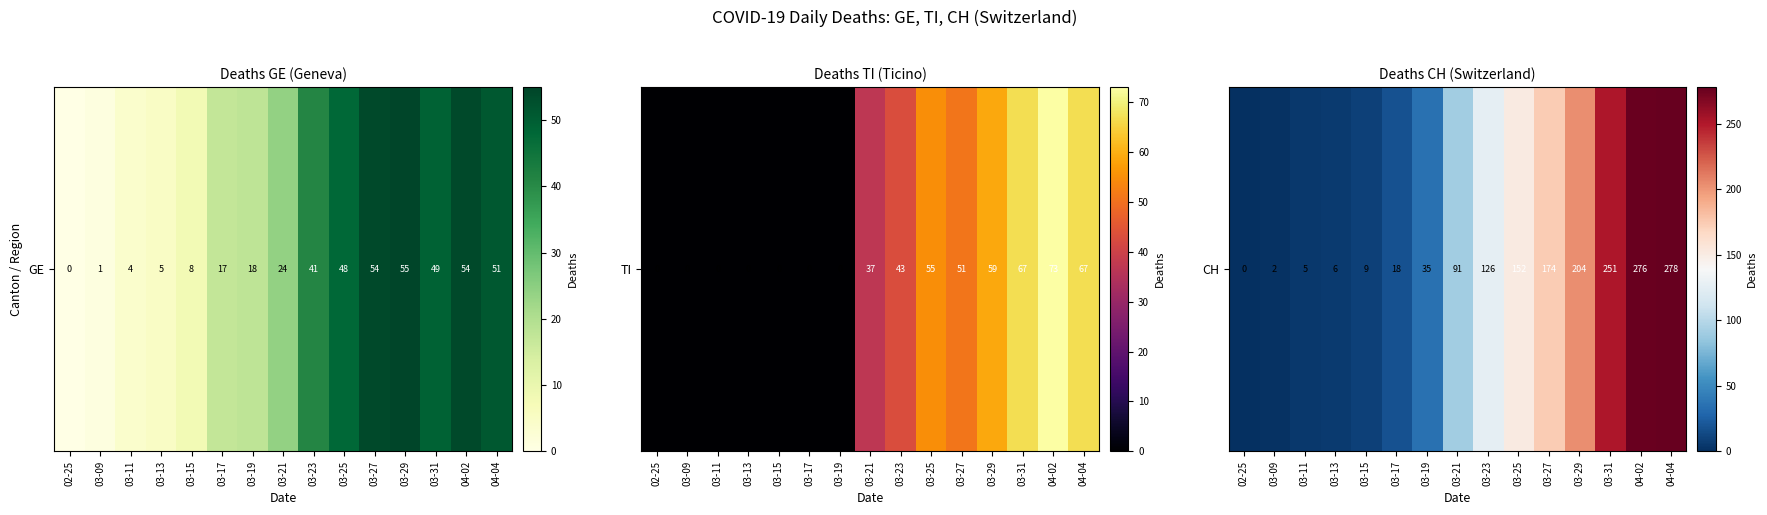

List the labels in order of value, smallest first.

02-25, 03-09, 03-11, 03-13, 03-15, 03-17, 03-19, 03-21, 03-23, 03-25, 03-27, 03-29, 03-31, 04-02, 04-04